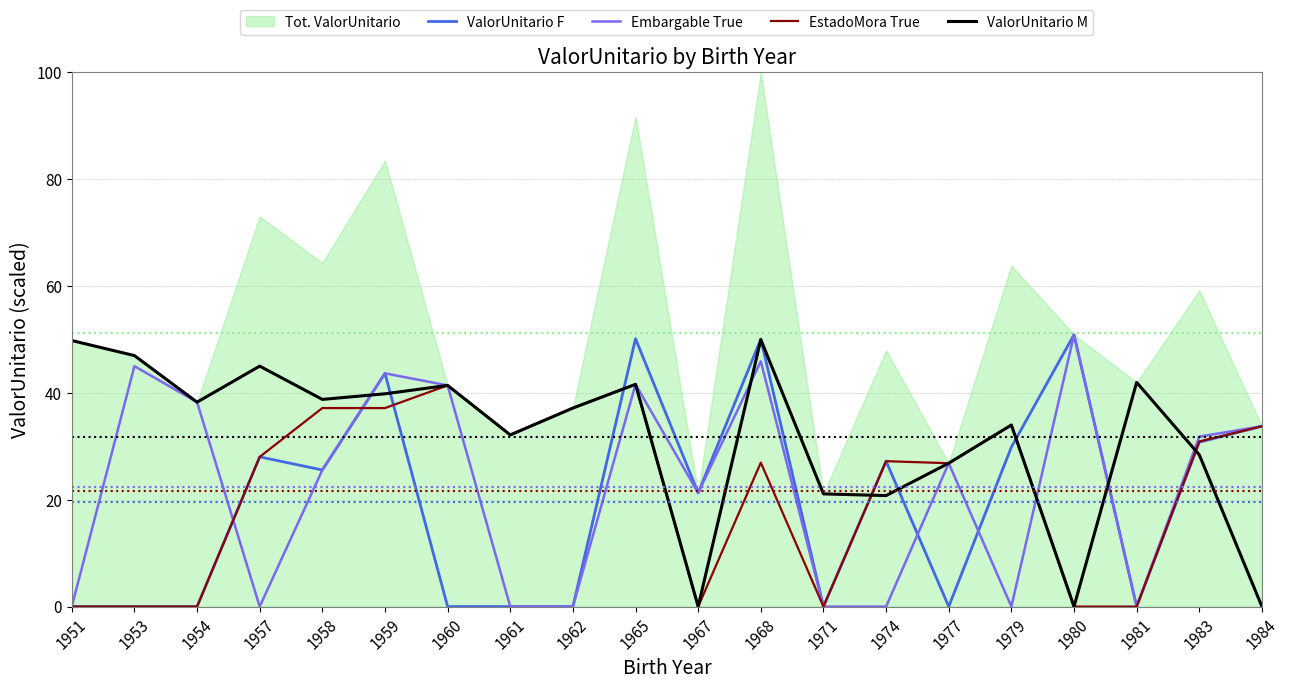

What is the total value across all series at 1959?

164.2